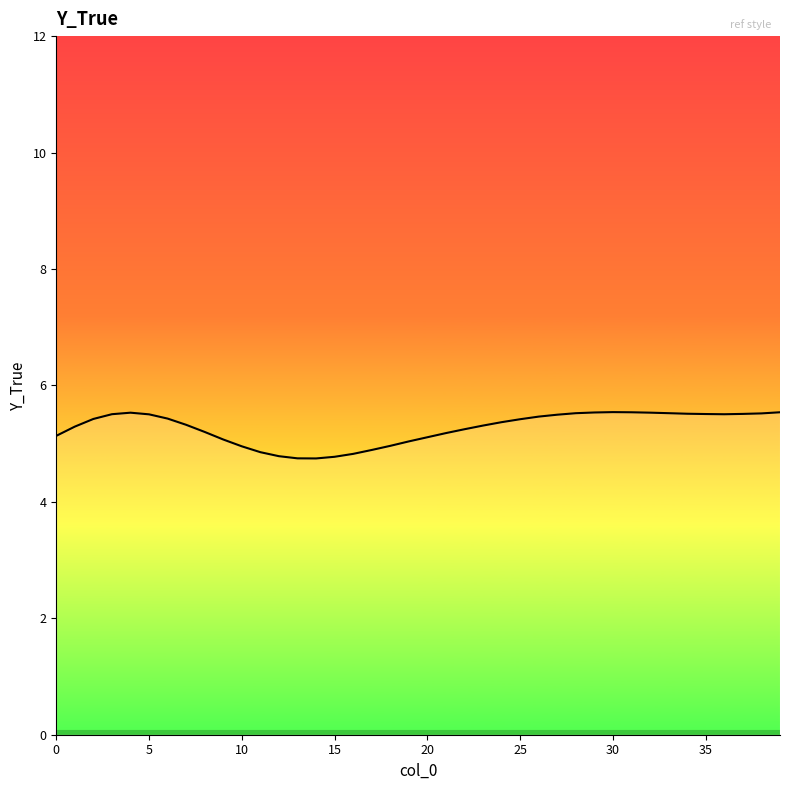

What is the minimum value shown in the chart?

4.7